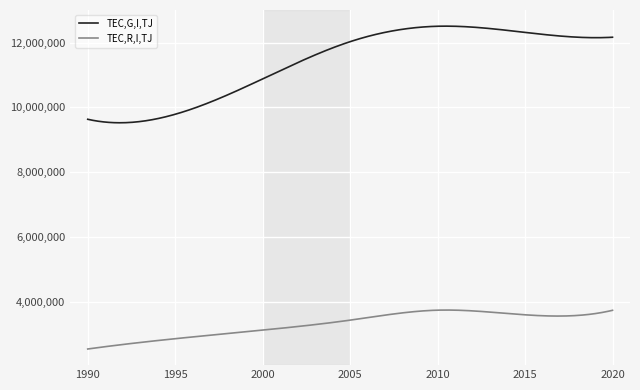

List the series in order of their overall mean, lowest first.

TEC,R,I,TJ, TEC,G,I,TJ